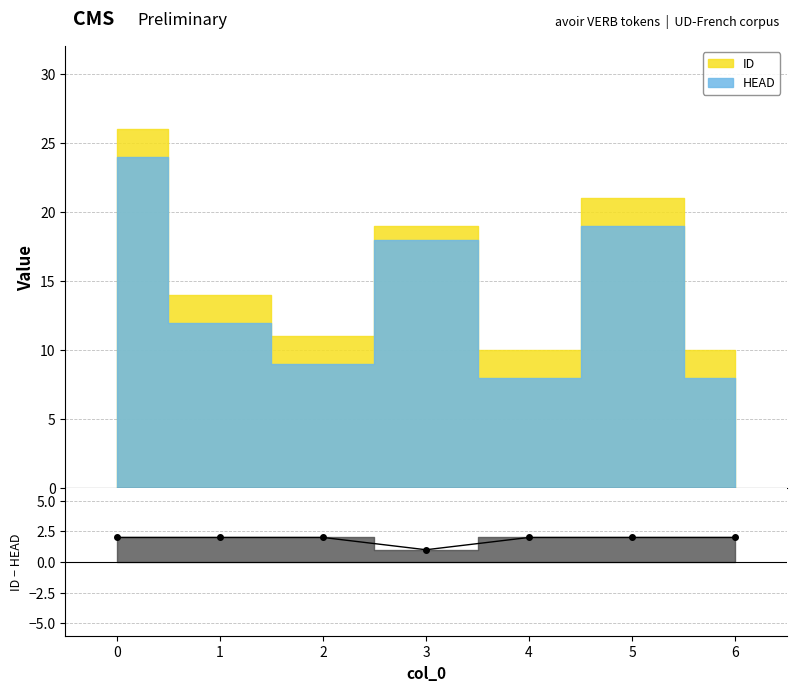

What is the sum of the values at 4 and 3?

3